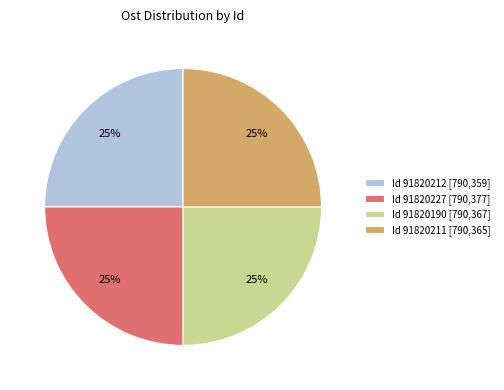

Does any single category account for the majority?

No